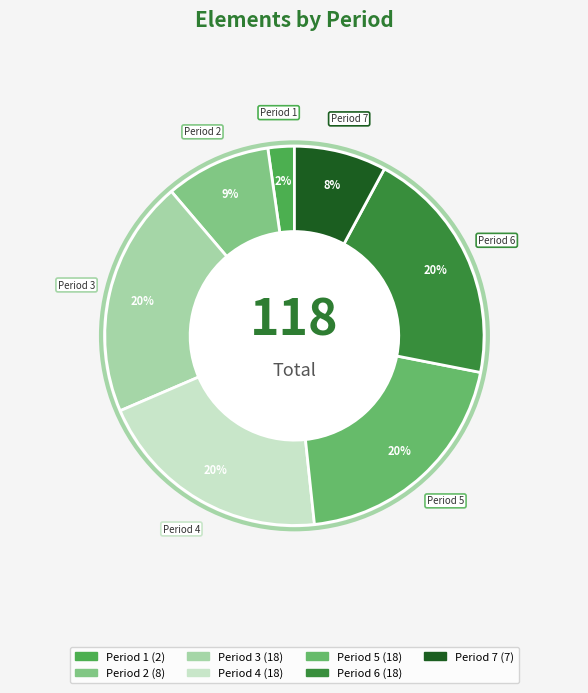

Approximately how many times larger is the value at Period 7 compared to Period 5?

0.4